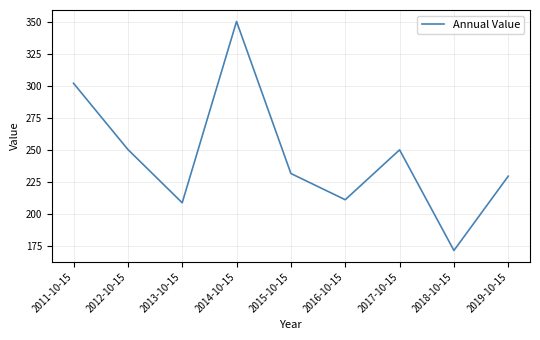

What is the difference between the values at 2017-10-15 and 2018-10-15?

78.7